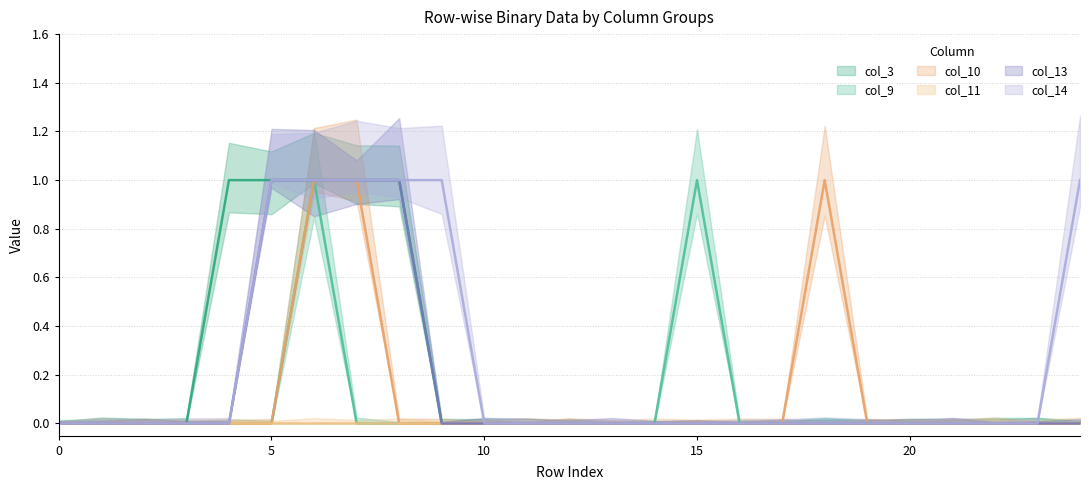

True or false: col_14 has more than 2 points higher than both neighbors.

False